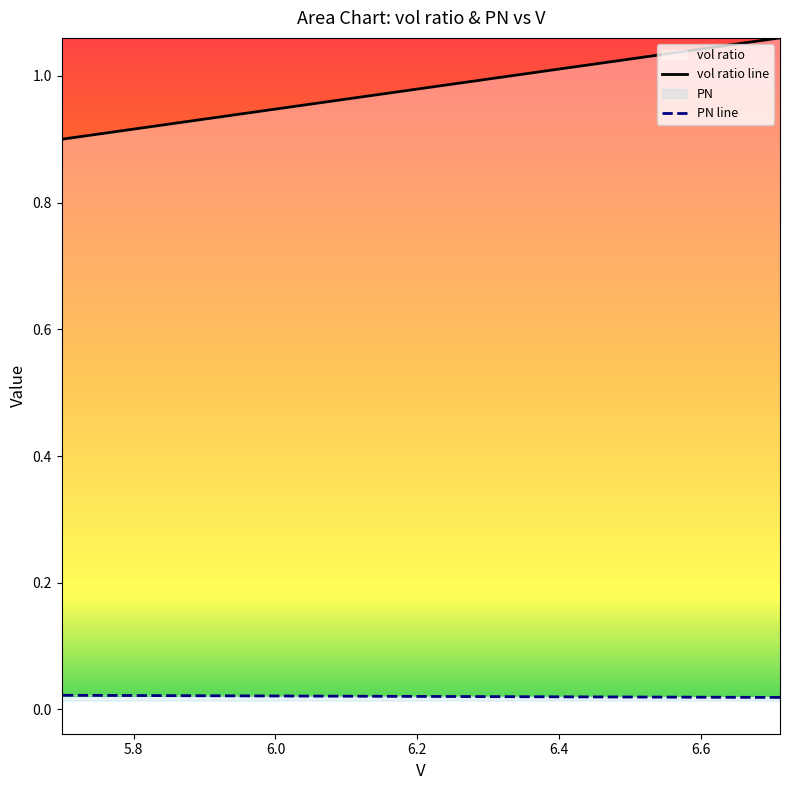

What is the minimum value for vol ratio line?

0.9